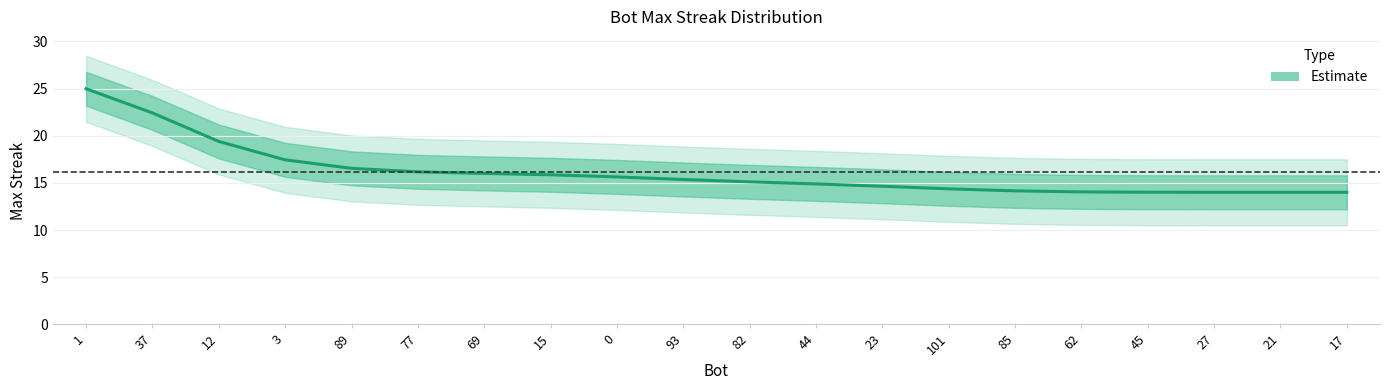

Is it true that the value at 12 is 27.5?

False